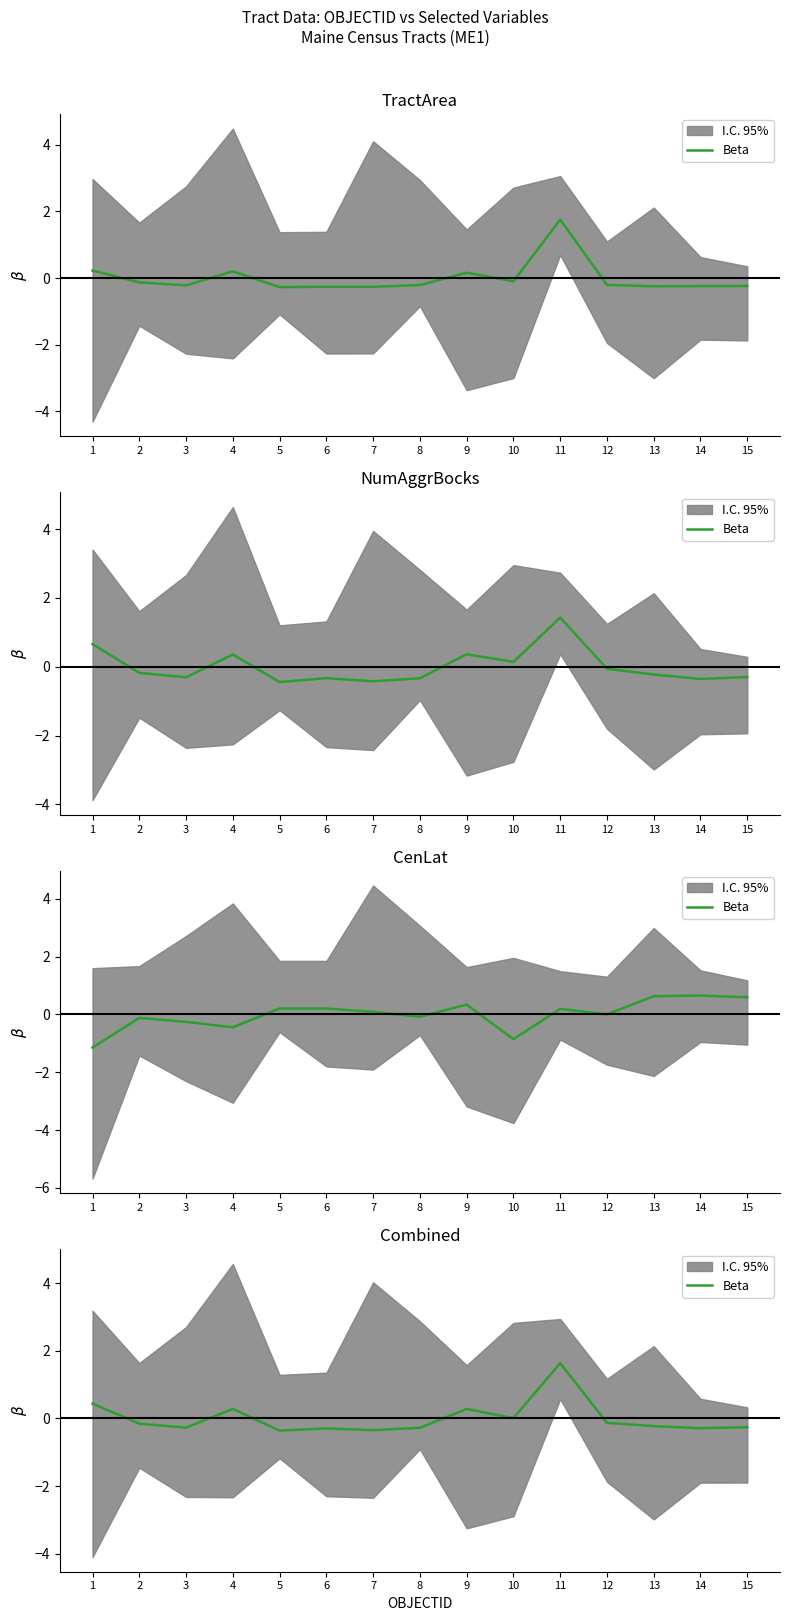

Is this an area chart (filled region under the line)?

No